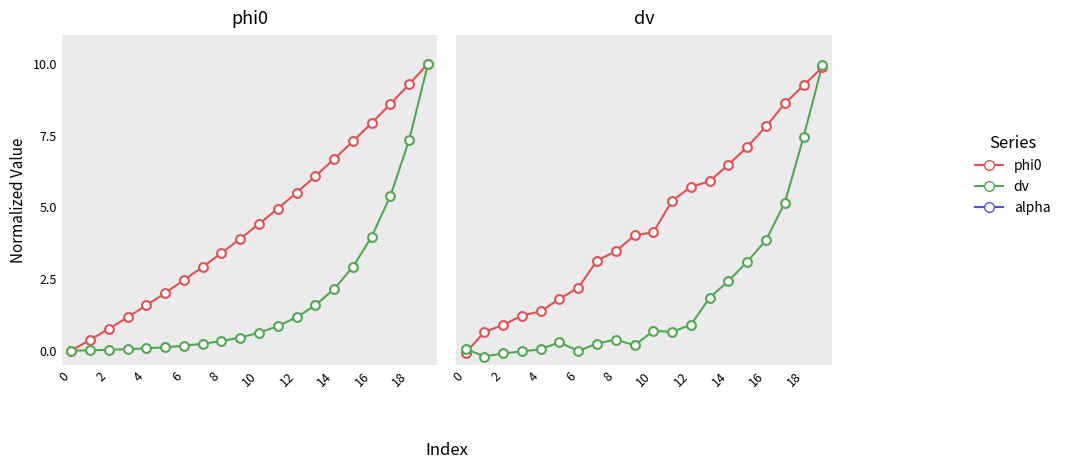

At how many categories does at least one series exceed 8?

3